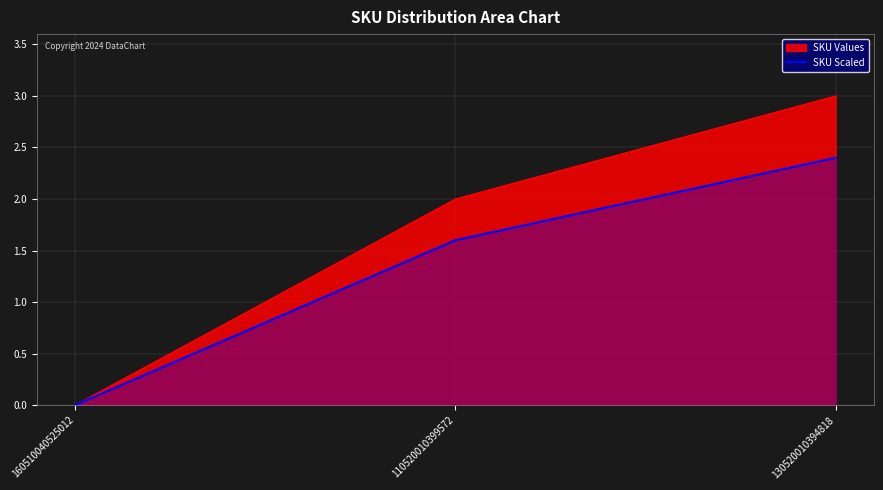

At which label is the value closest to 1?

110520010399572